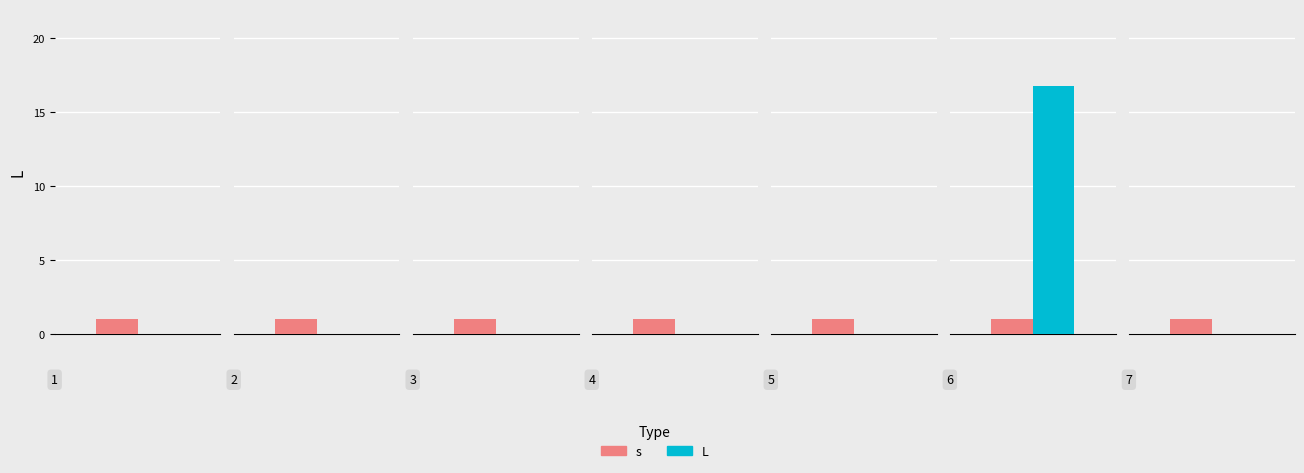

What is the difference between the highest and lowest values at 6?

15.8